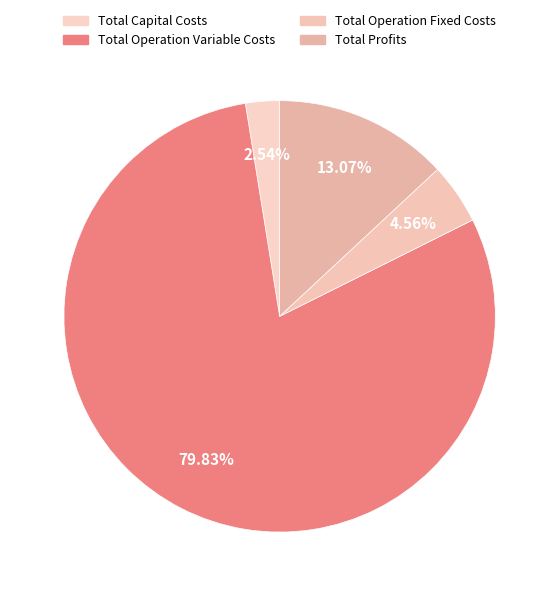

What percentage is the Total Operation Variable Costs slice, to the nearest percent?

80%